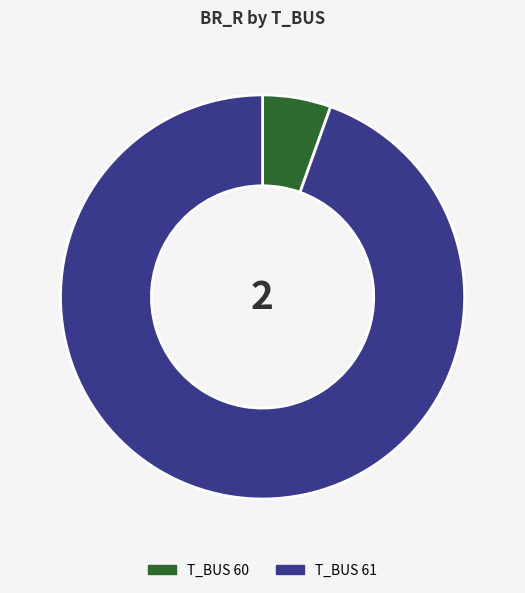

Is there a majority slice in this chart?

Yes